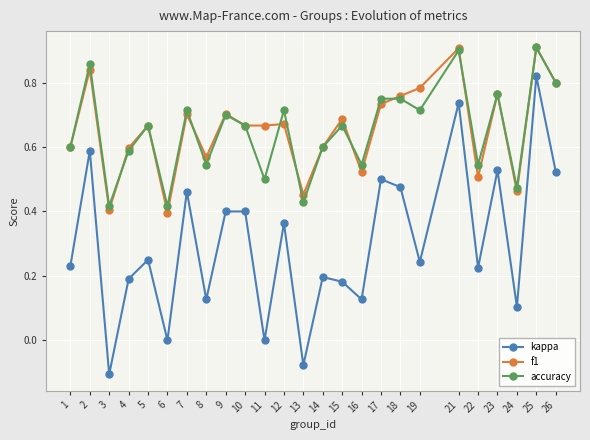

True or false: kappa and accuracy intersect in this chart.

False